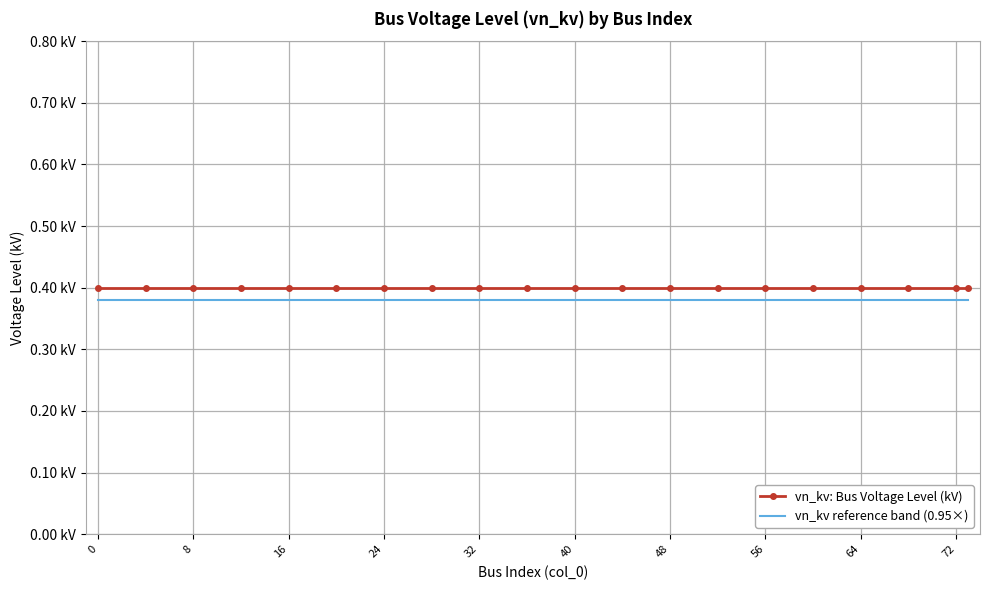

What is the average value of the vn_kv reference band (0.95×) series?

0.4